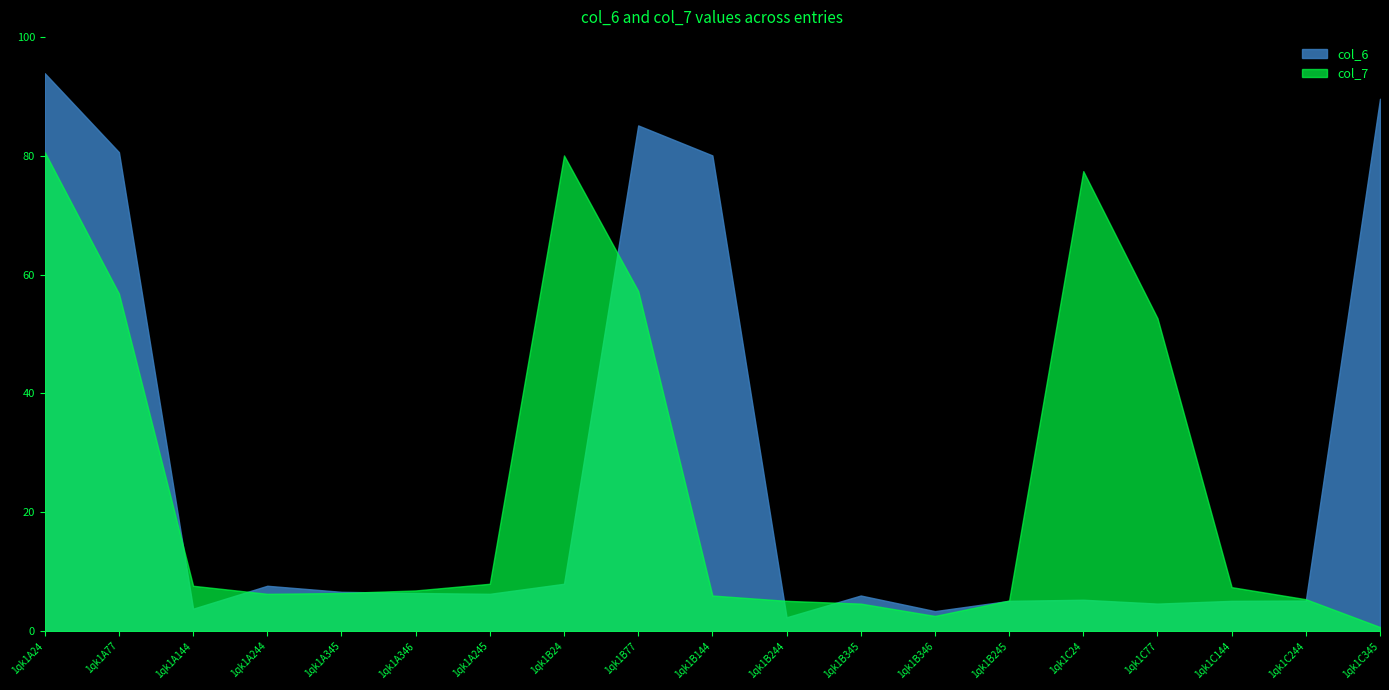

Which has a higher value, 1qk1A345 or 1qk1C144?

1qk1A345